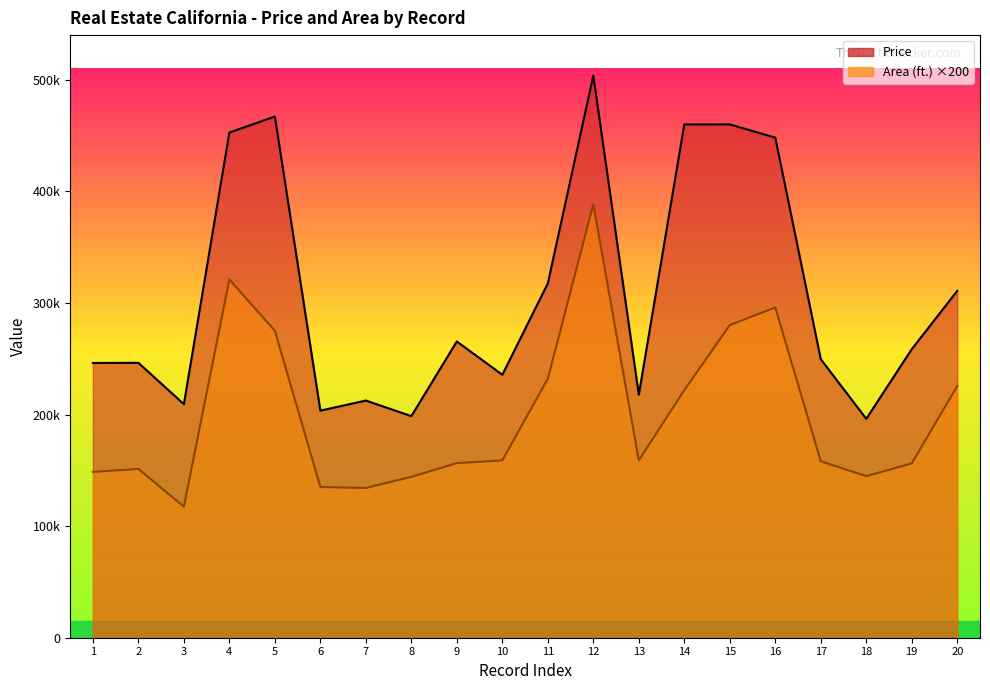

At which category does Price reach its first local peak?

2